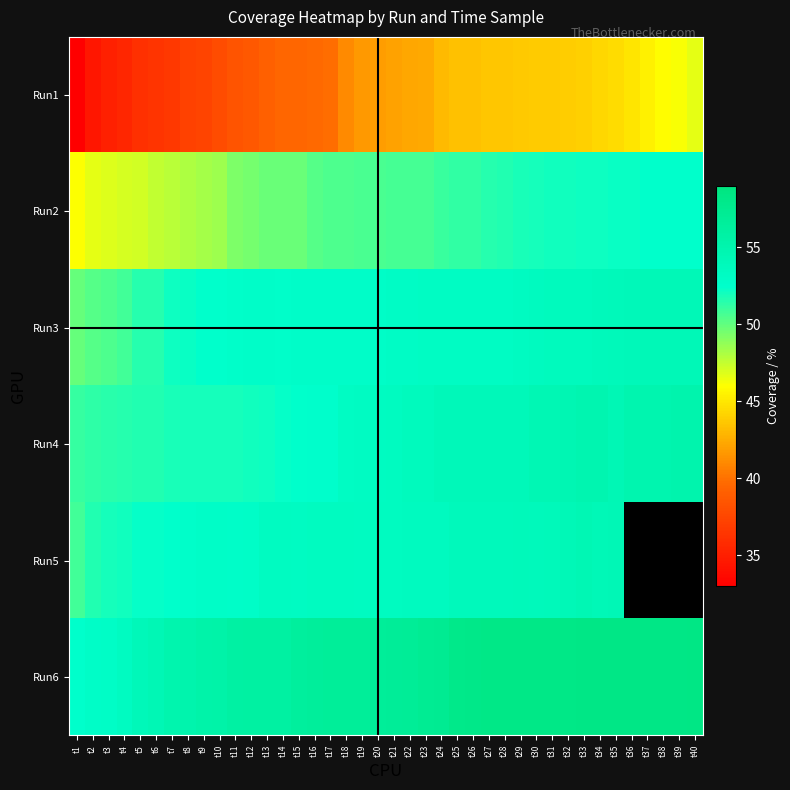

How many data points in Run4 are above 53?

23